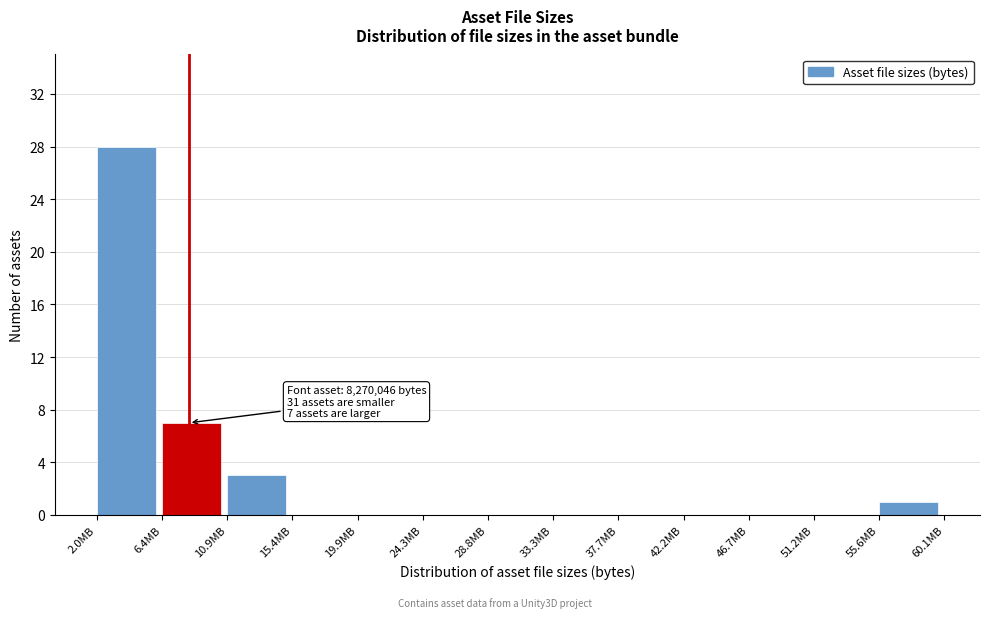

Reading left to right, what are all the values shown in this chart?

2.0MB=28	6.4MB=7	10.9MB=3	15.4MB=0	19.9MB=0	24.3MB=0	28.8MB=0	33.3MB=0	37.7MB=0	42.2MB=0	46.7MB=0	51.2MB=0	55.6MB=1